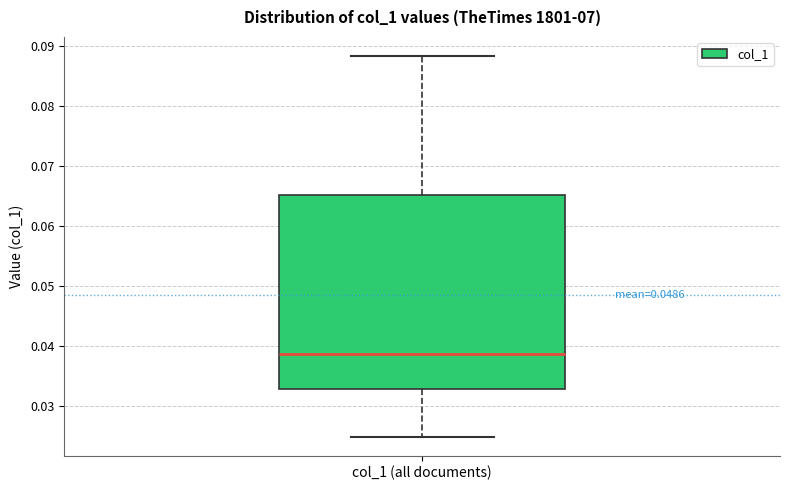

Where is the lower edge of the box for col_1 (all documents) on the y-axis? The values are not printed on the chart, so give them approximately, as read against the axis.

0.033